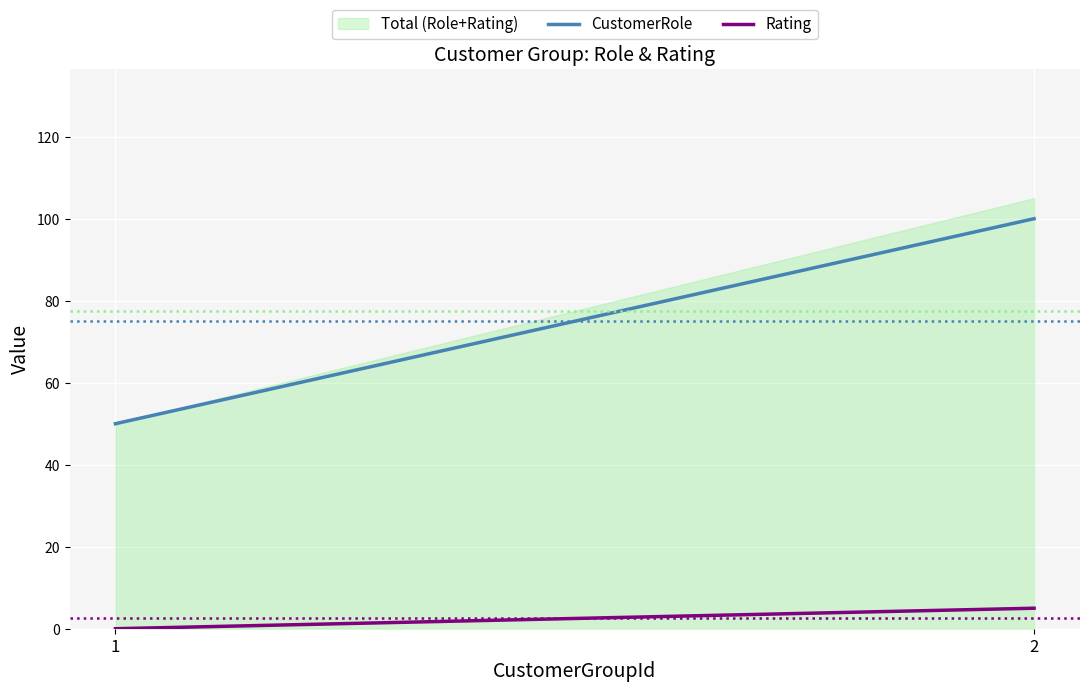

True or false: Rating has a value of 3 at 2.

False